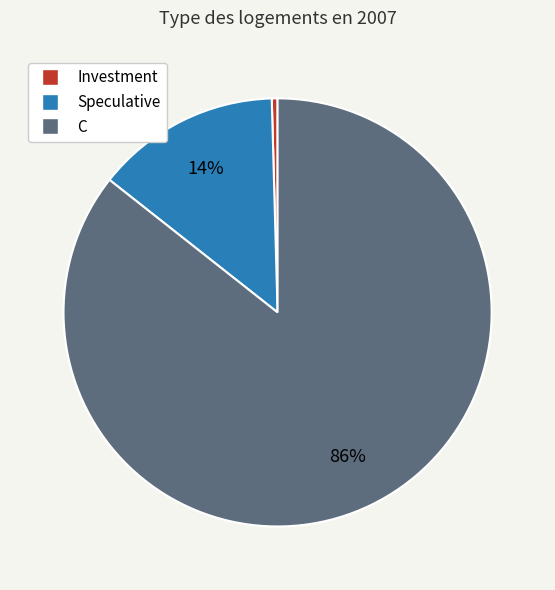

What percentage is the Speculative slice, to the nearest percent?

14%